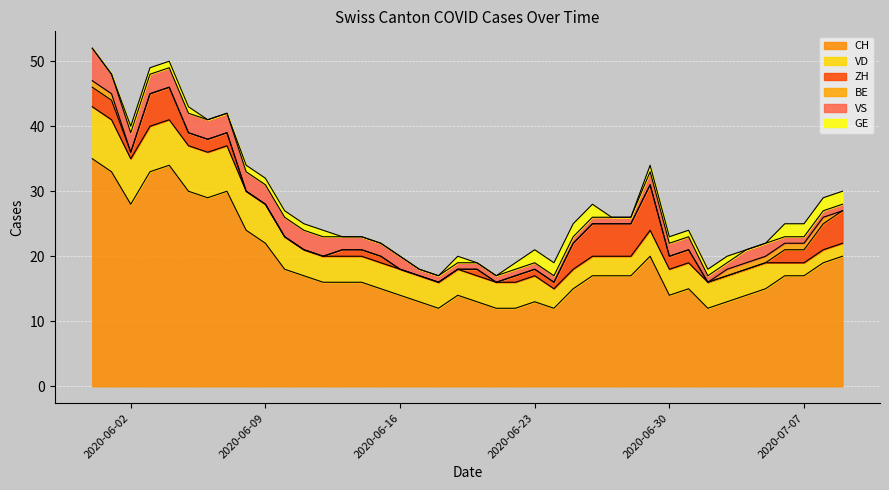

Which series has the largest range (max minus min)?

CH